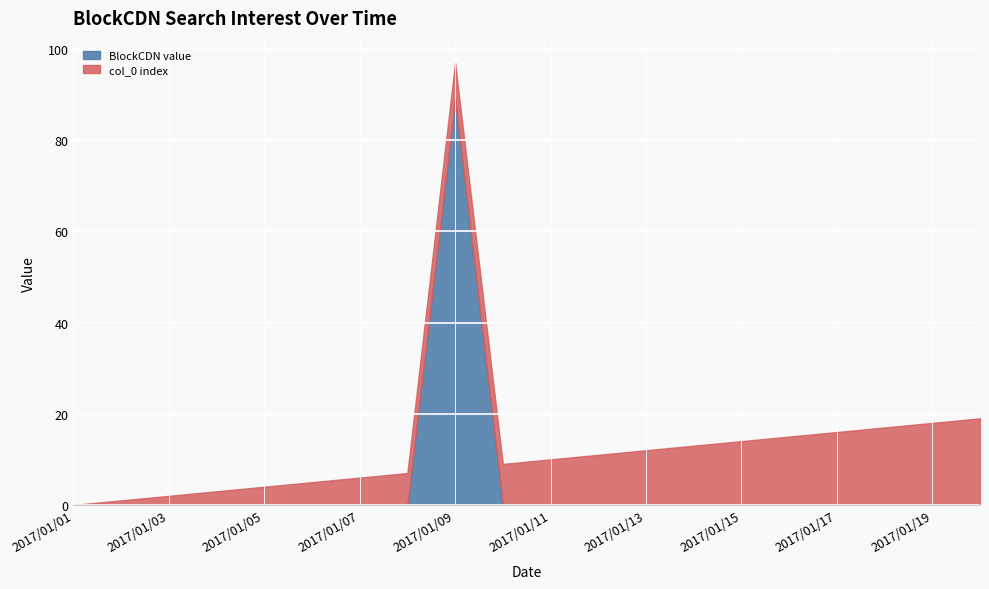

How many lines are shown in the chart?

2